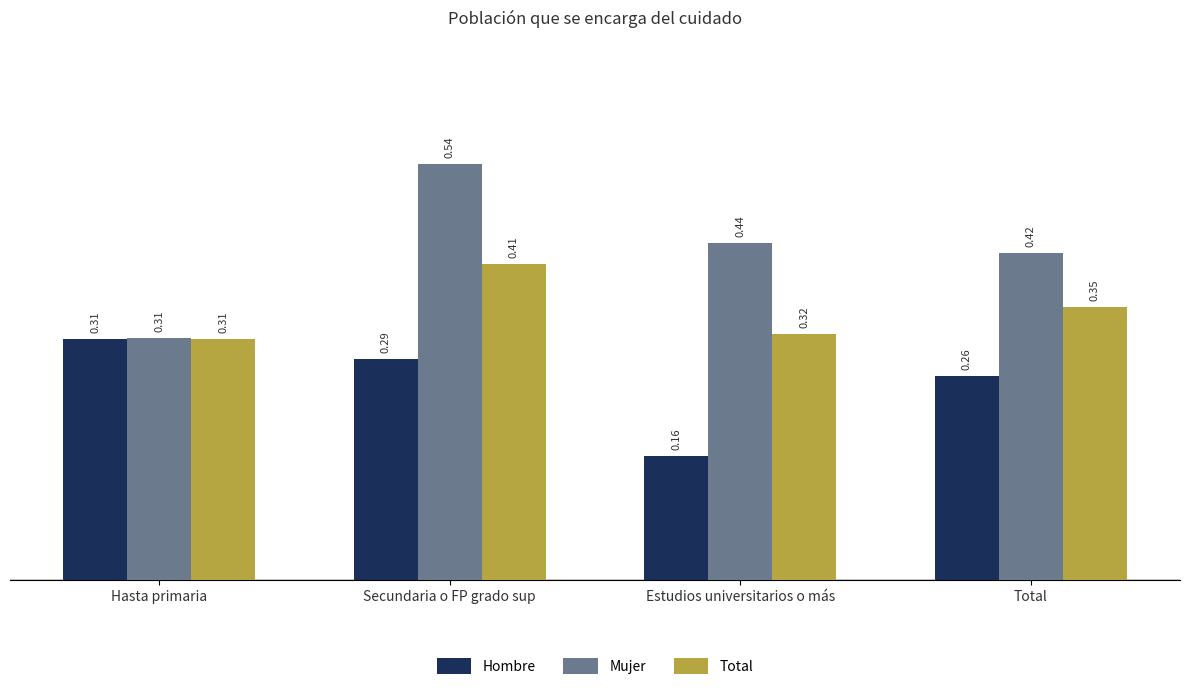

What is the sum of all Mujer values?

1.7